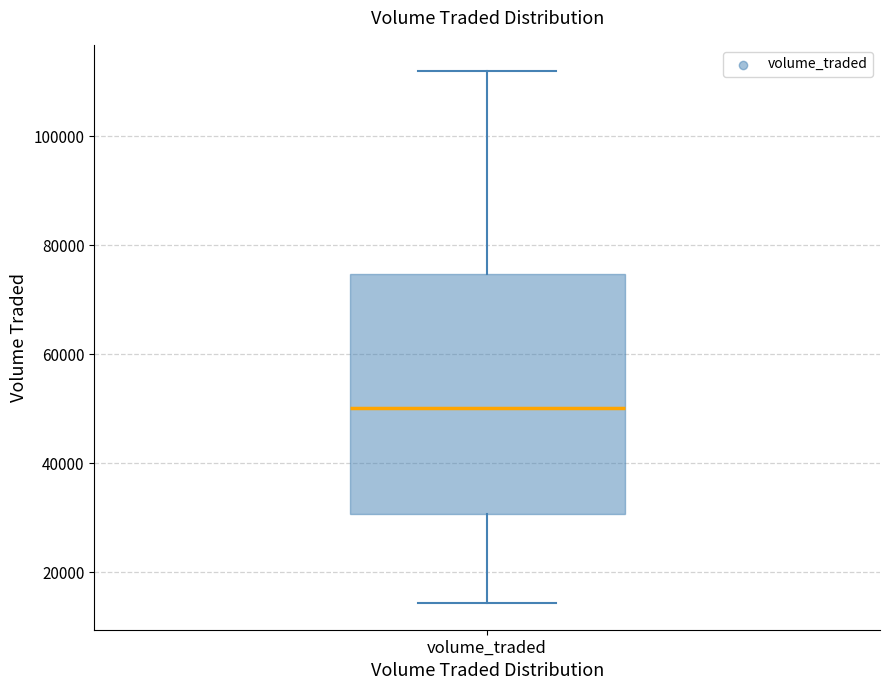

Read this box plot against the y-axis: the position of the median line, the range covered by the box, and the ends of both whiskers. The values are not printed on the chart, so give them approximately, as read against the axis.

median 50000, box 30000 to 74000, whiskers 14000 to 112000